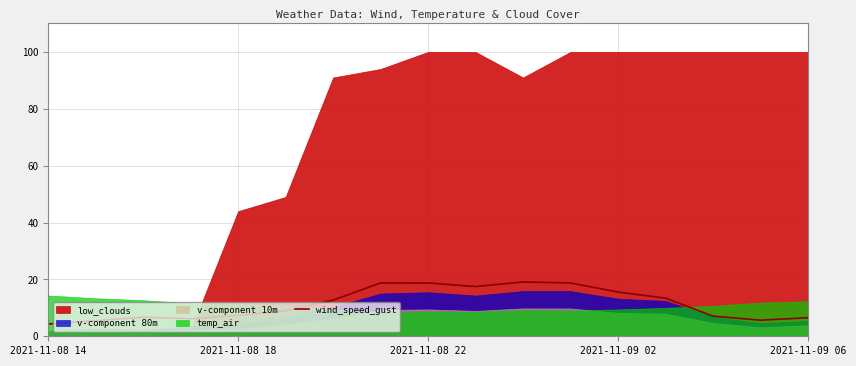

What is the change in value from 7 to 13?

-5.3